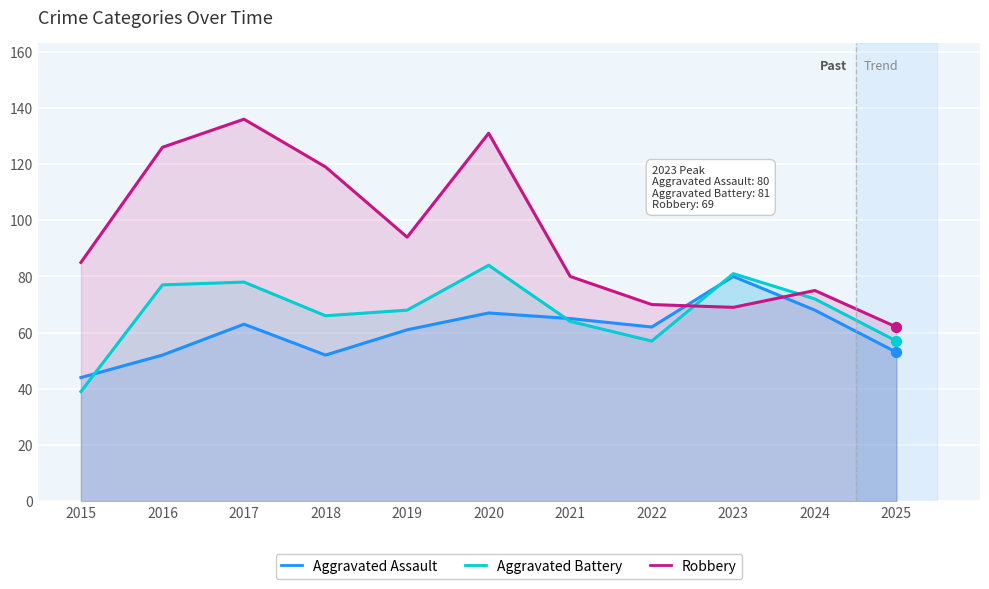

Which series contains the lowest Y value?

Aggravated Battery